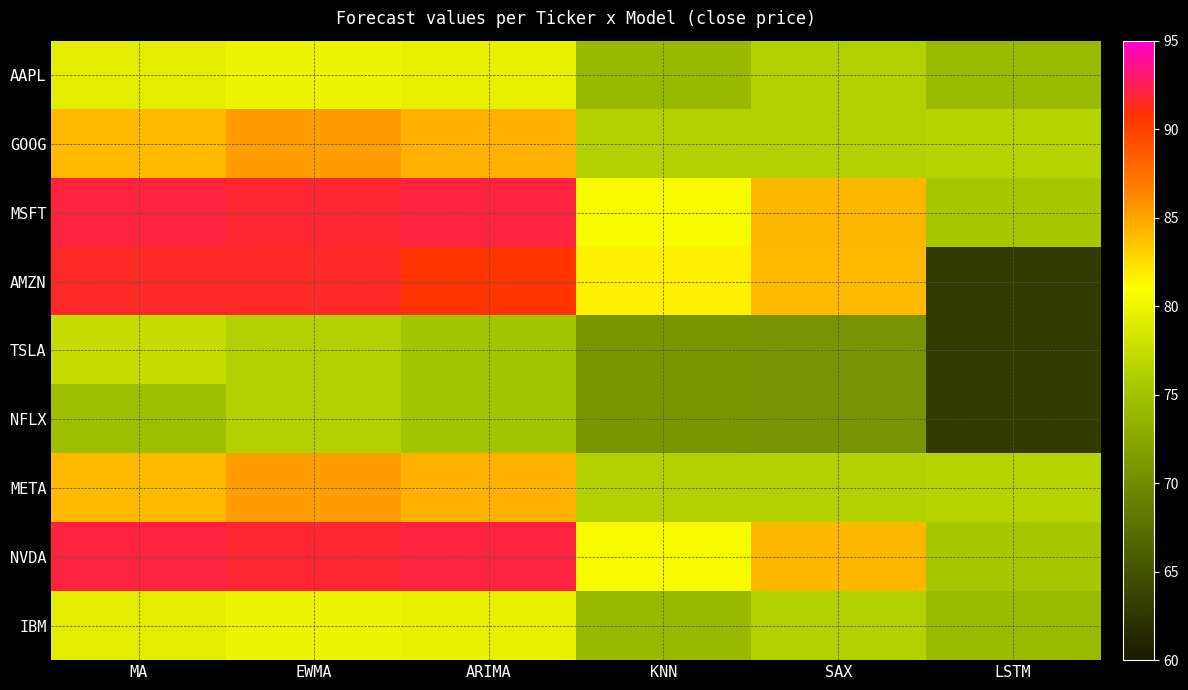

Between MA and ARIMA, which is larger?

ARIMA